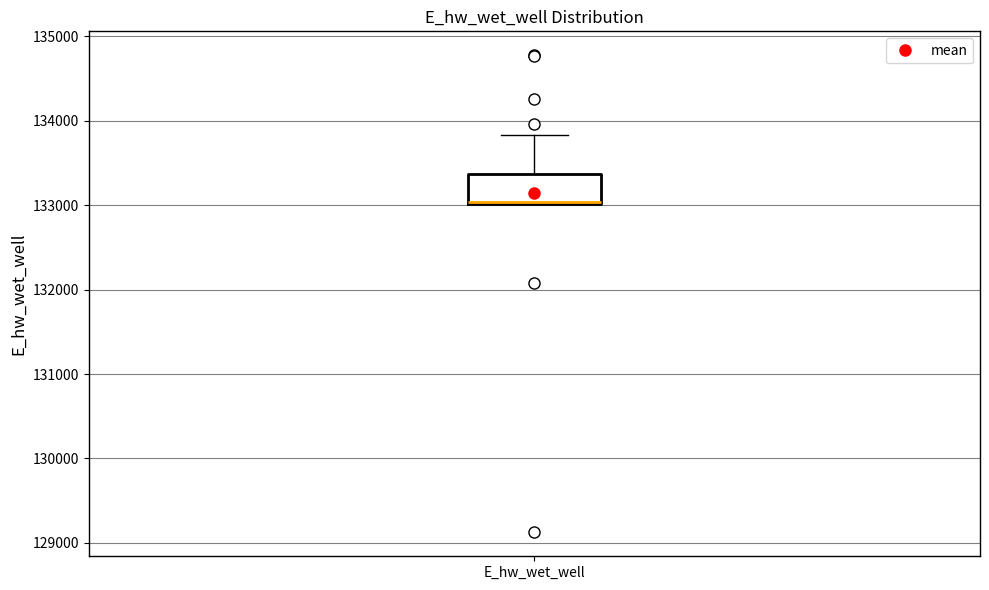

Read this box plot against the y-axis: the position of the median line, the range covered by the box, and the ends of both whiskers. The values are not printed on the chart, so give them approximately, as read against the axis.

median 133000, box 133000 to 133400, whiskers 133000 to 133800